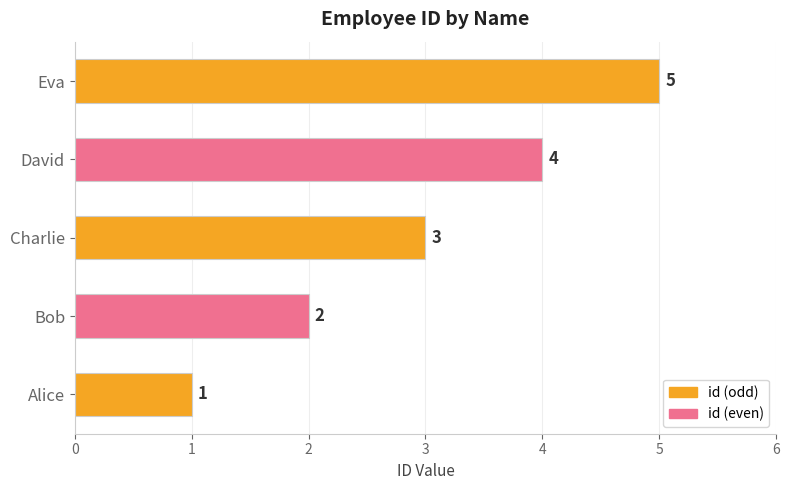

List the labels in order of value, largest first.

Eva, David, Charlie, Bob, Alice